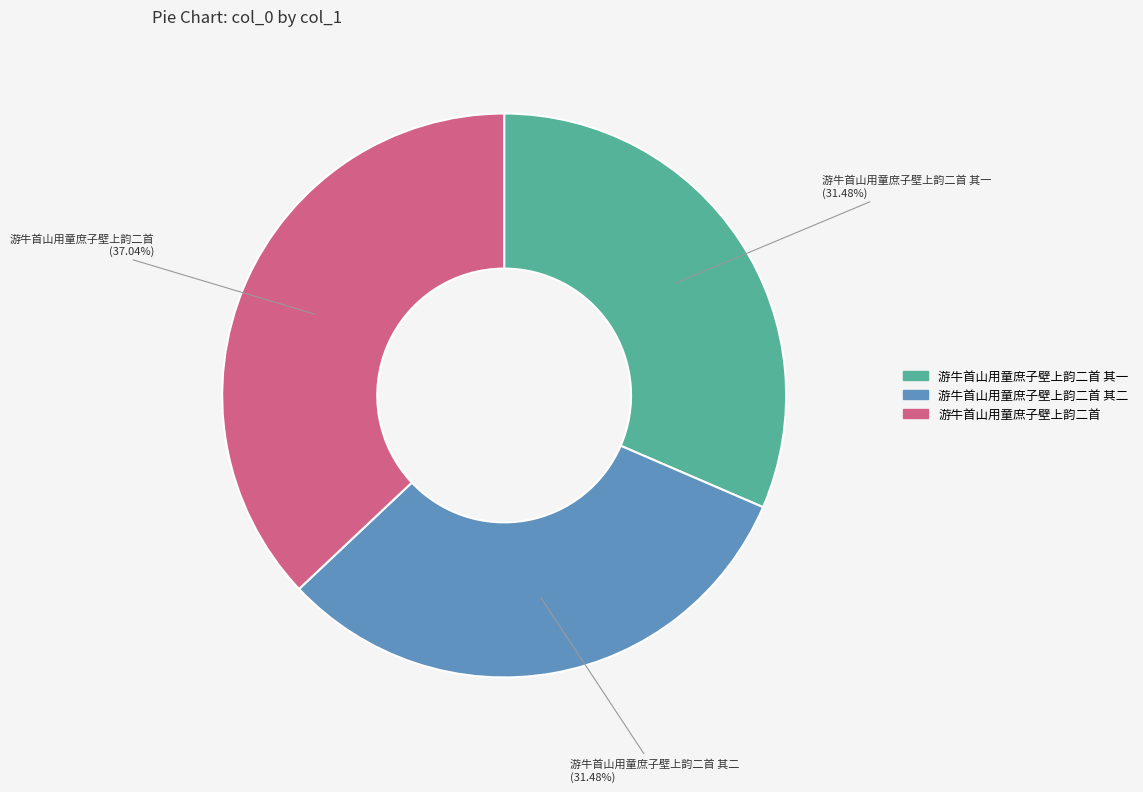

Does any single category account for the majority?

No